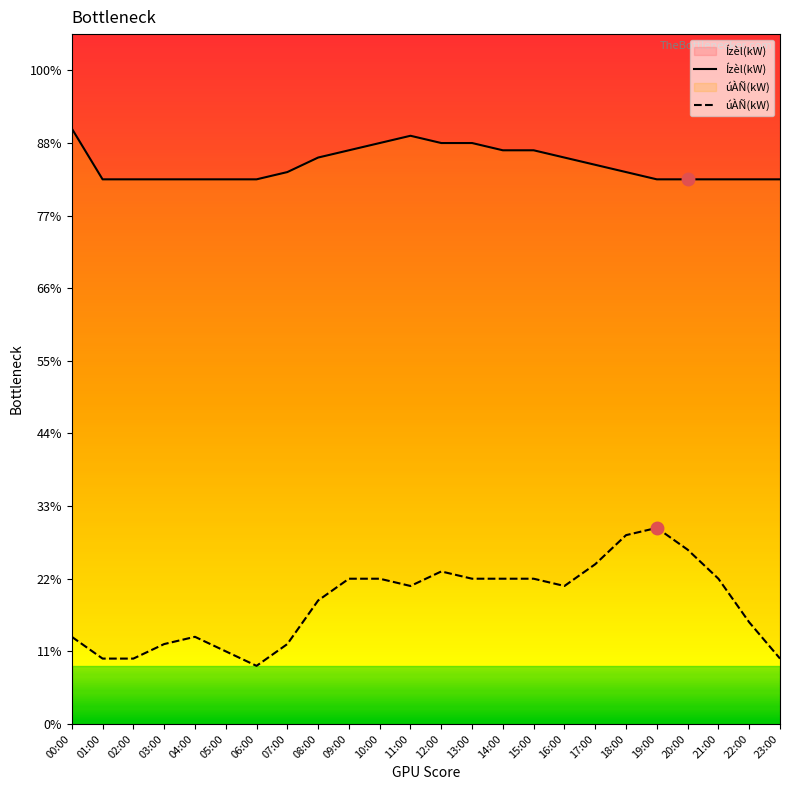

At which category is the sum across all series the highest?

18:00